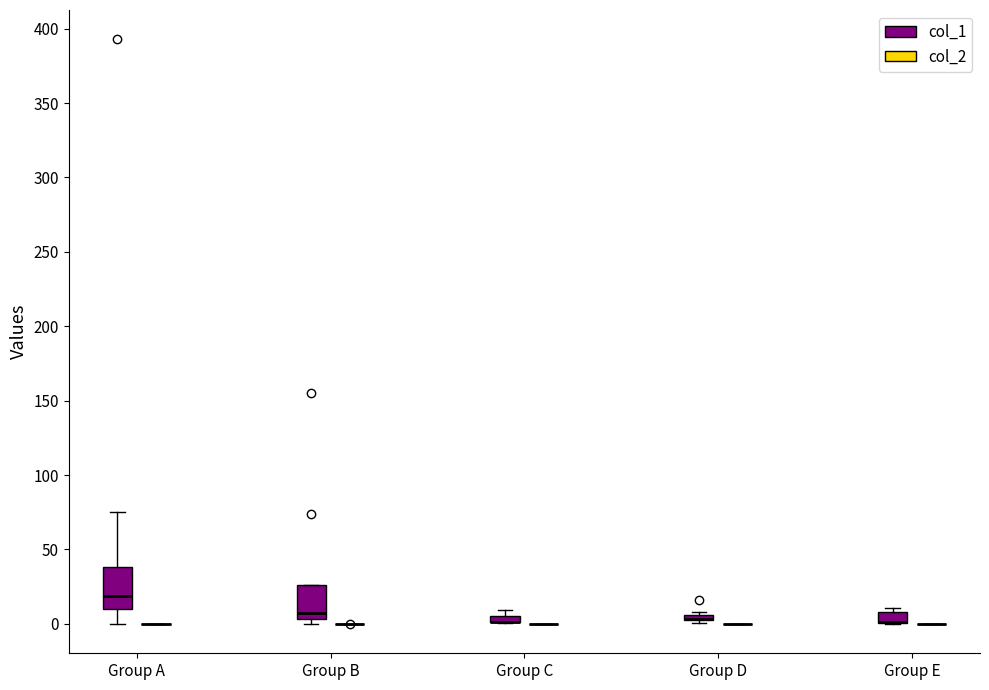

Comparing the boxes themselves (not the whiskers), which one is the tallest?

Group A (col_1)